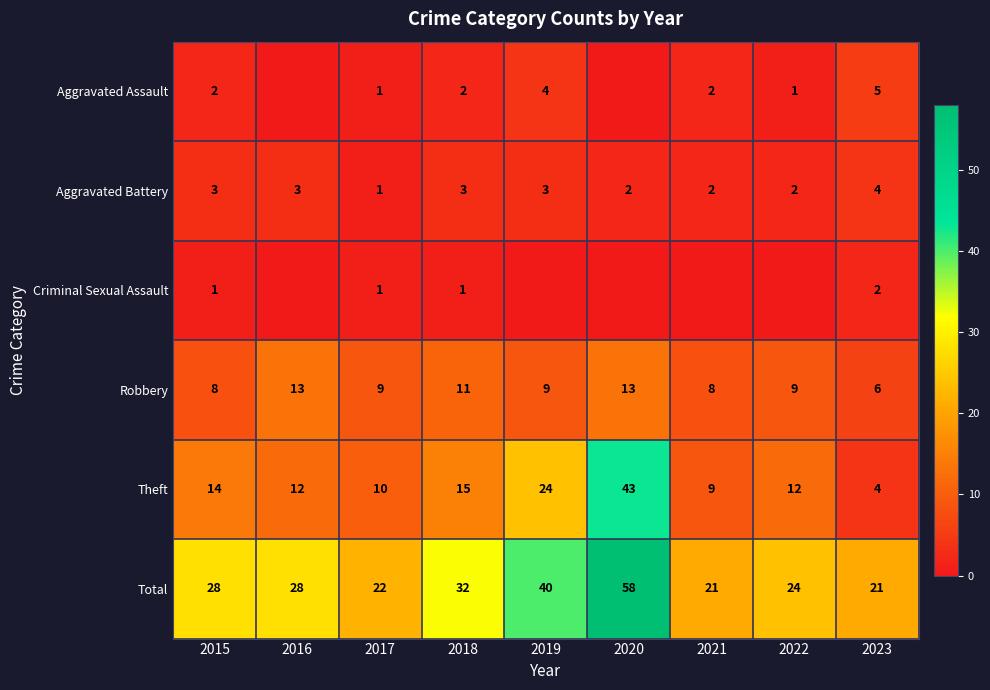

The Aggravated Battery series shows 1 at 2018. True or false?

False